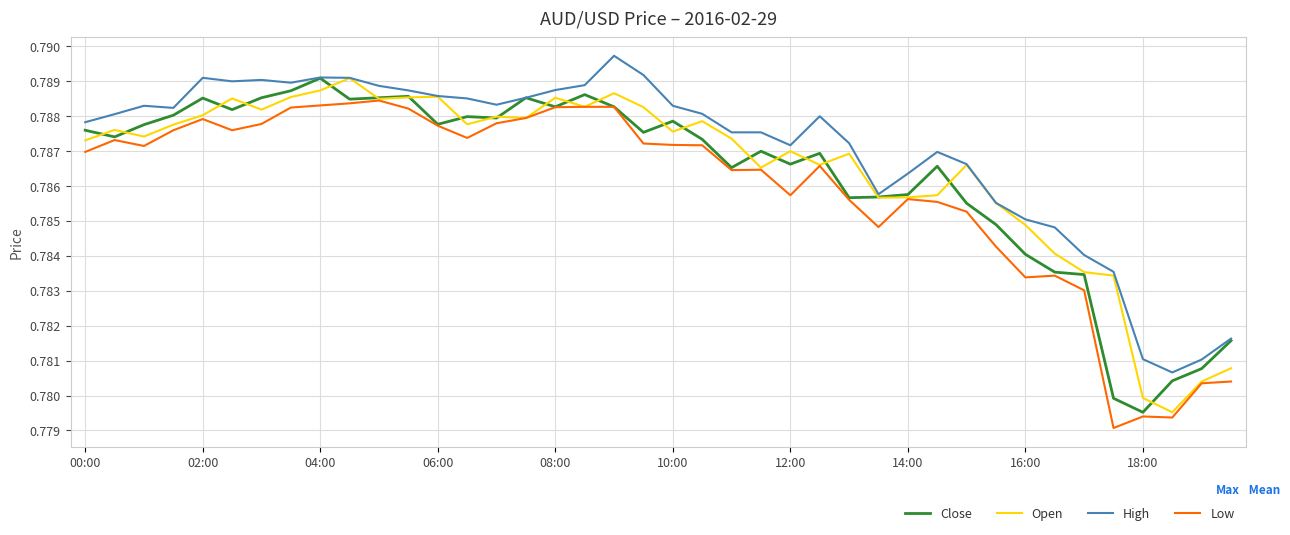

Which series has the largest total across all categories?

High